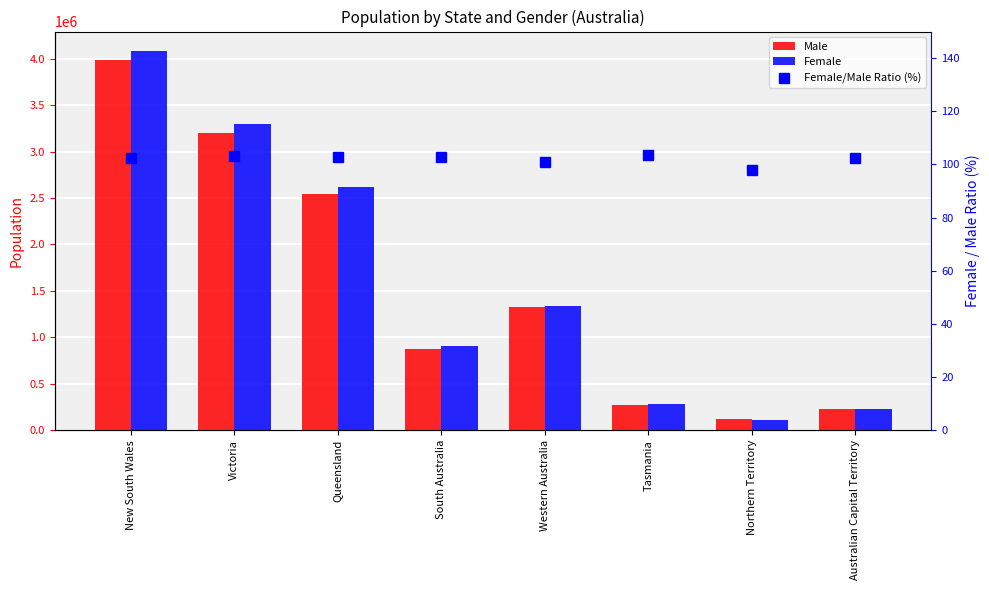

At how many categories does at least one series exceed 1997199?

3